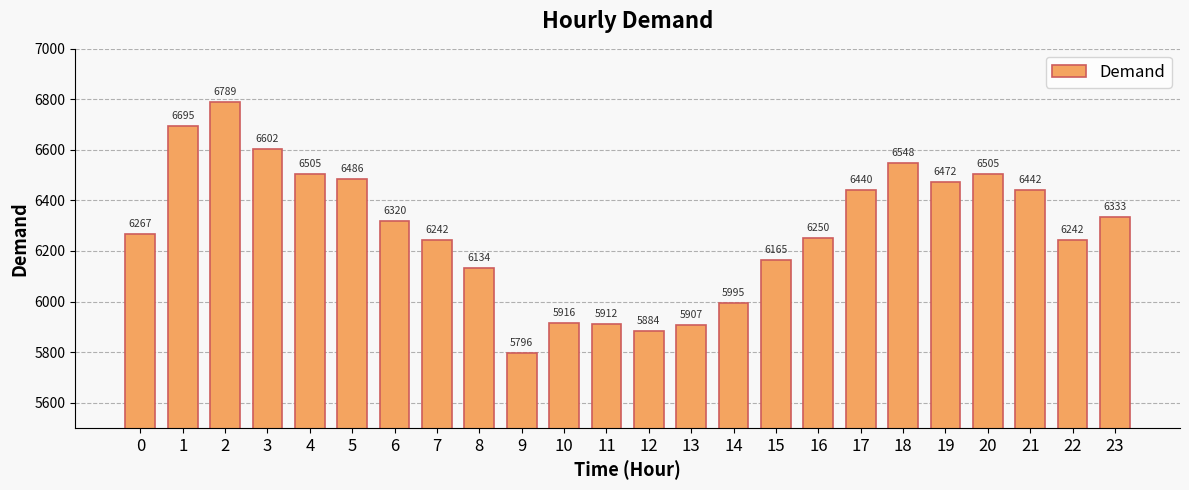

What is the minimum value shown in the chart?

5796